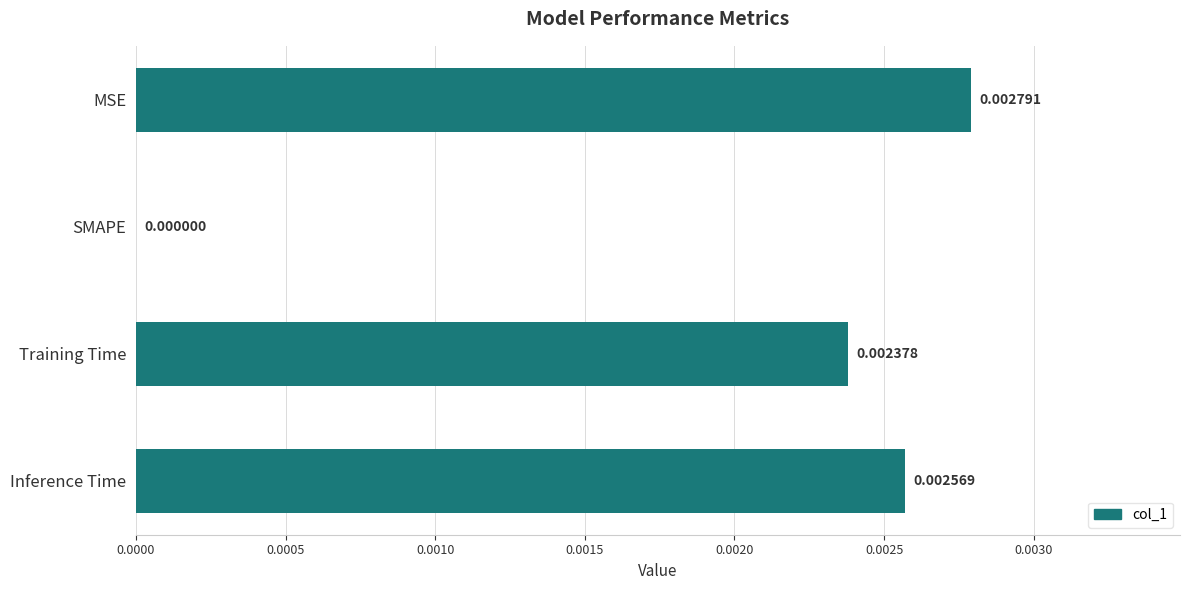

Which label corresponds to the largest value in the chart?

MSE